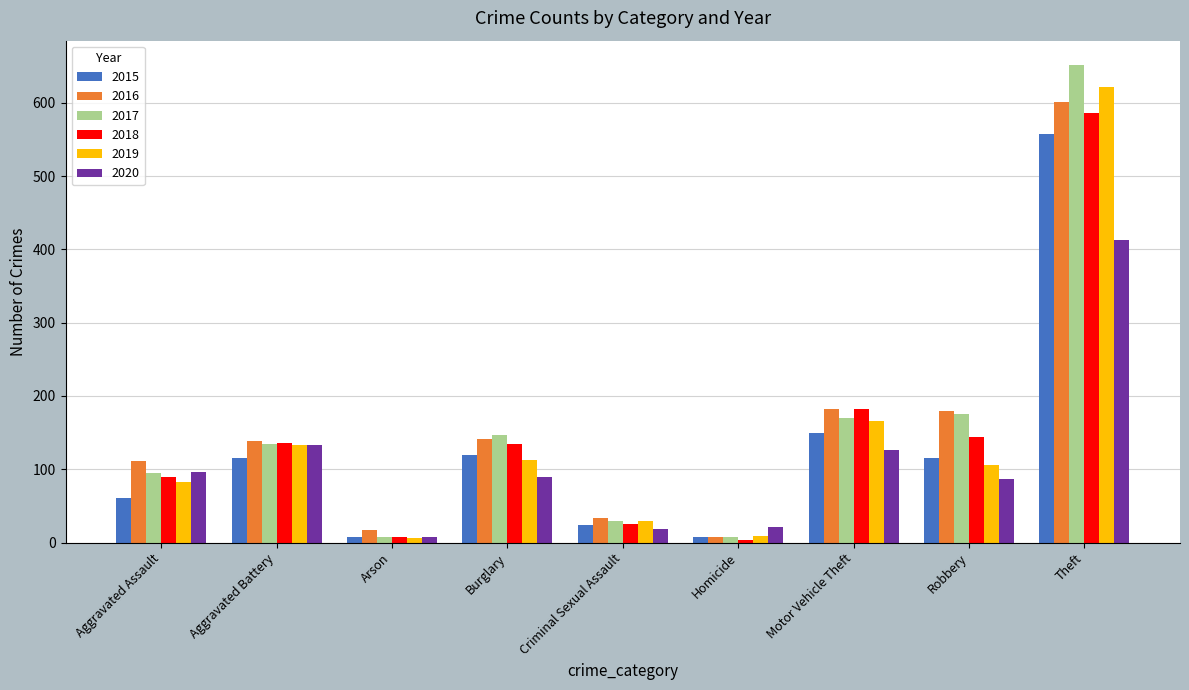

At how many categories does at least one series exceed 597?

1